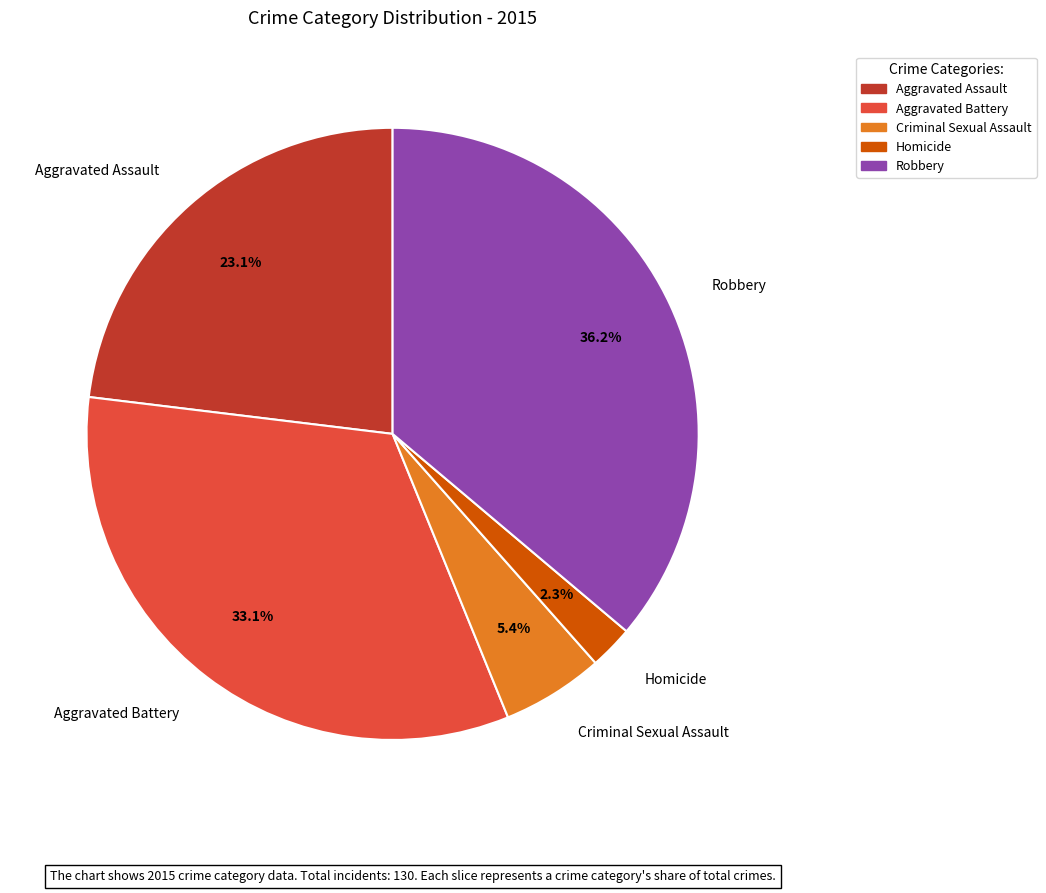

Is it true that Aggravated Assault is 23% of the pie?

True